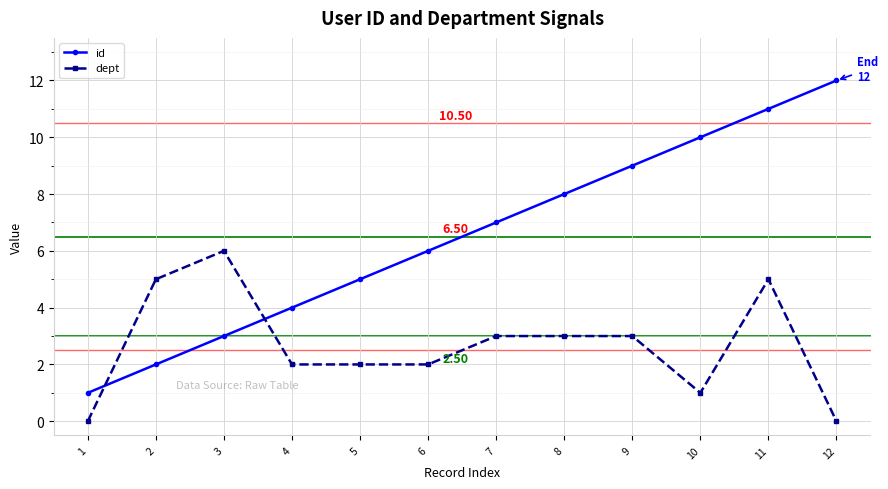

What is the highest value of the id series?

12